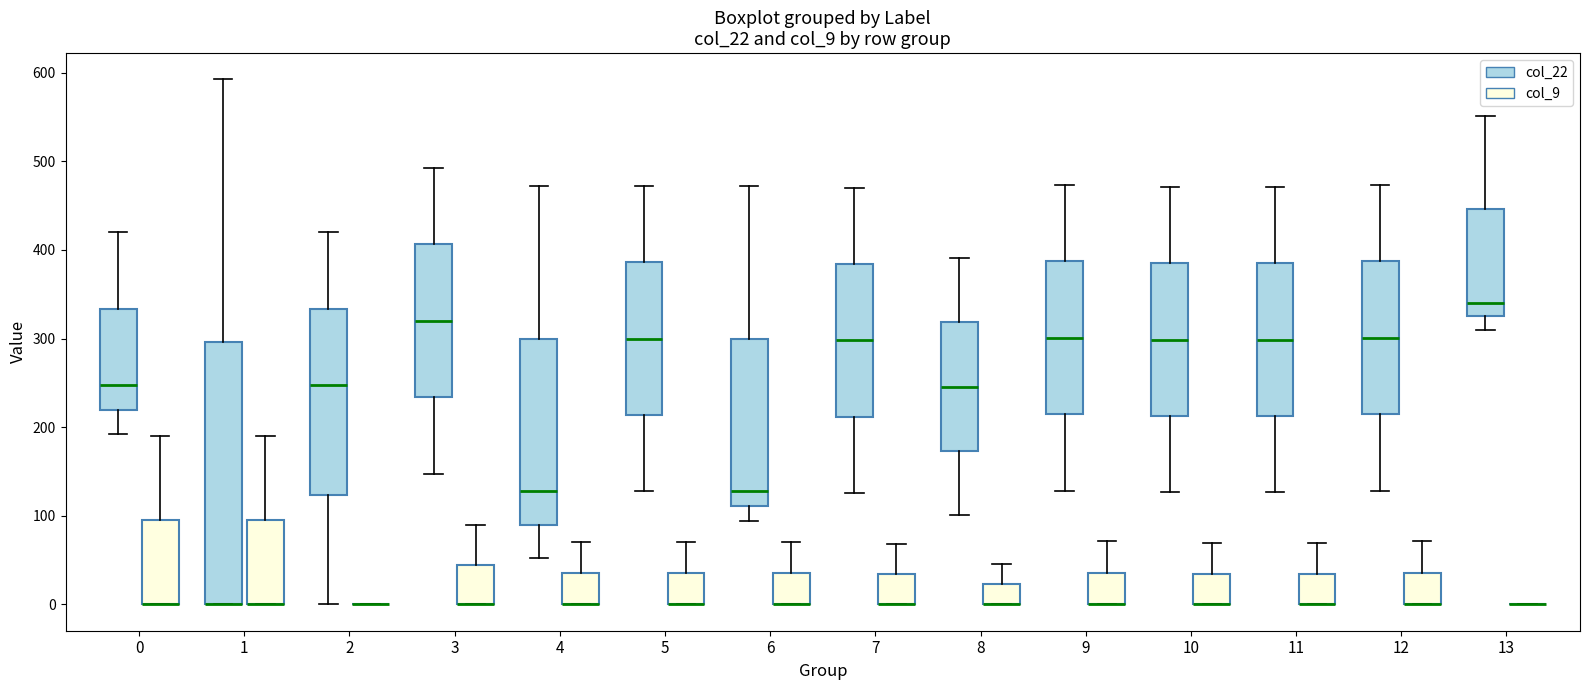

Where does the median line of the box for 8 (col_22) sit on the y-axis? The values are not printed on the chart, so give them approximately, as read against the axis.

250